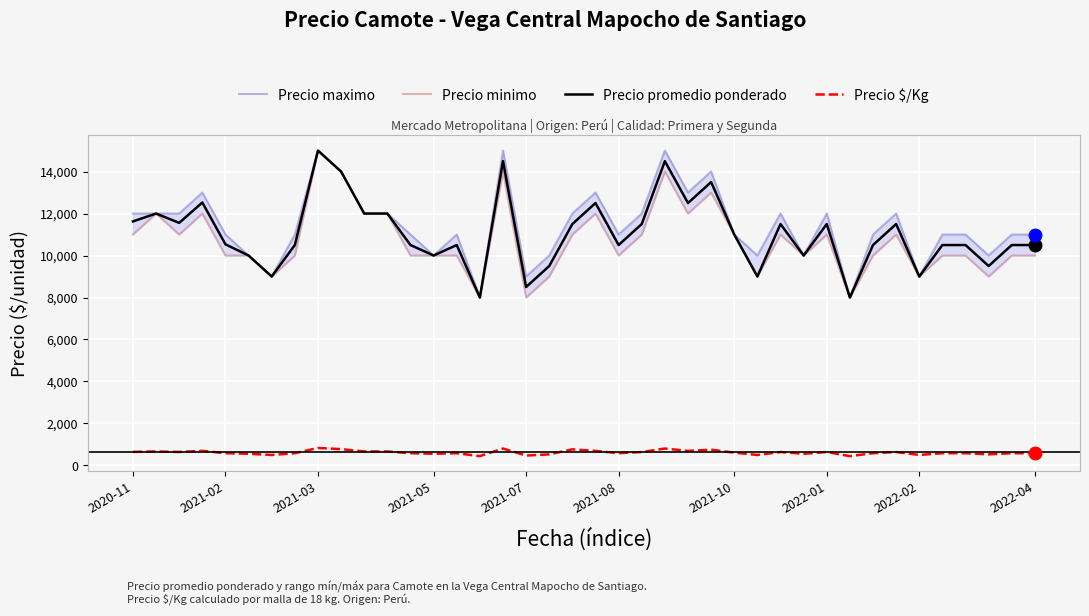

True or false: Precio $/Kg and Precio promedio ponderado cross at least once.

False